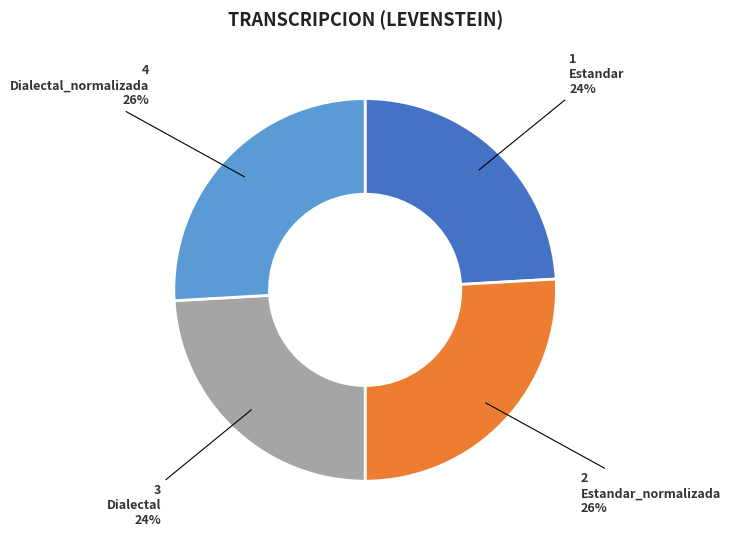

Does any single category account for the majority?

No